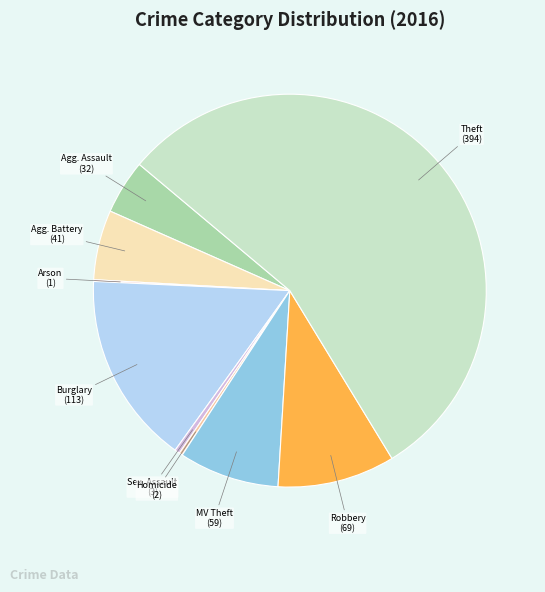

What is the majority slice?

Theft